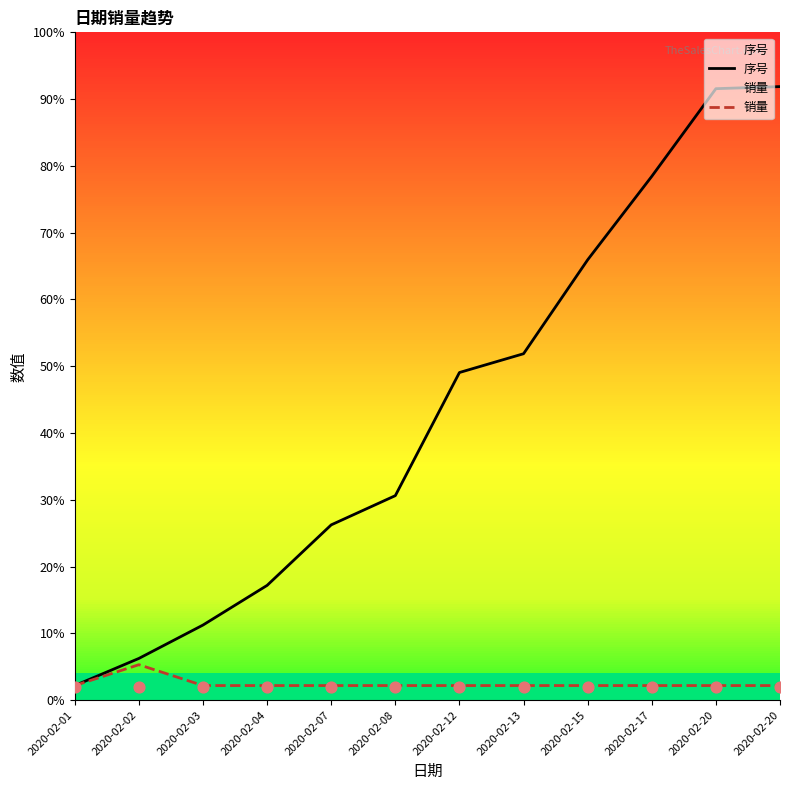

What are all the series names shown in the legend?

序号, 销量